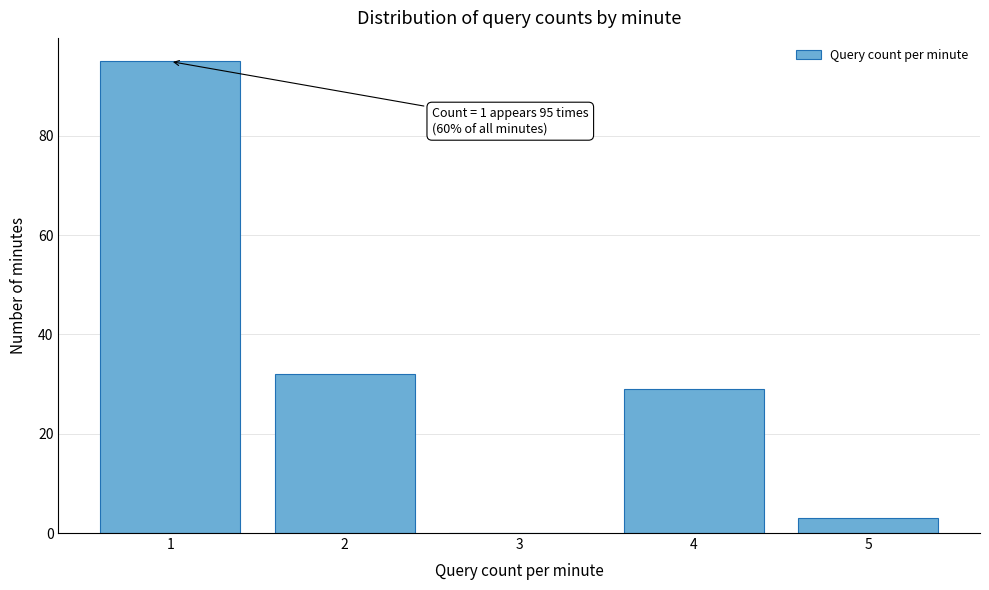

Reading left to right, extract all data points from this chart.

1=95	2=32	3=0	4=29	5=3